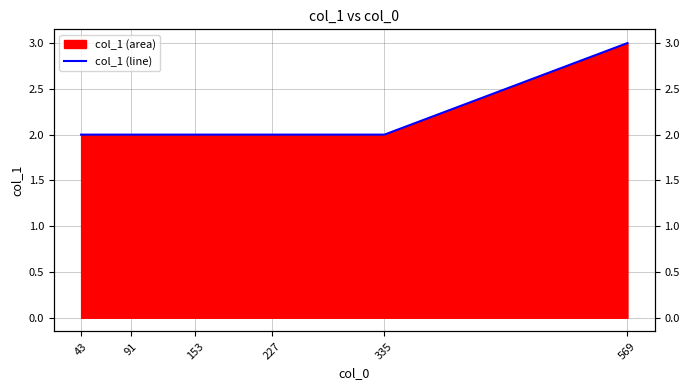

What is the value of the 5th point from the left?

2